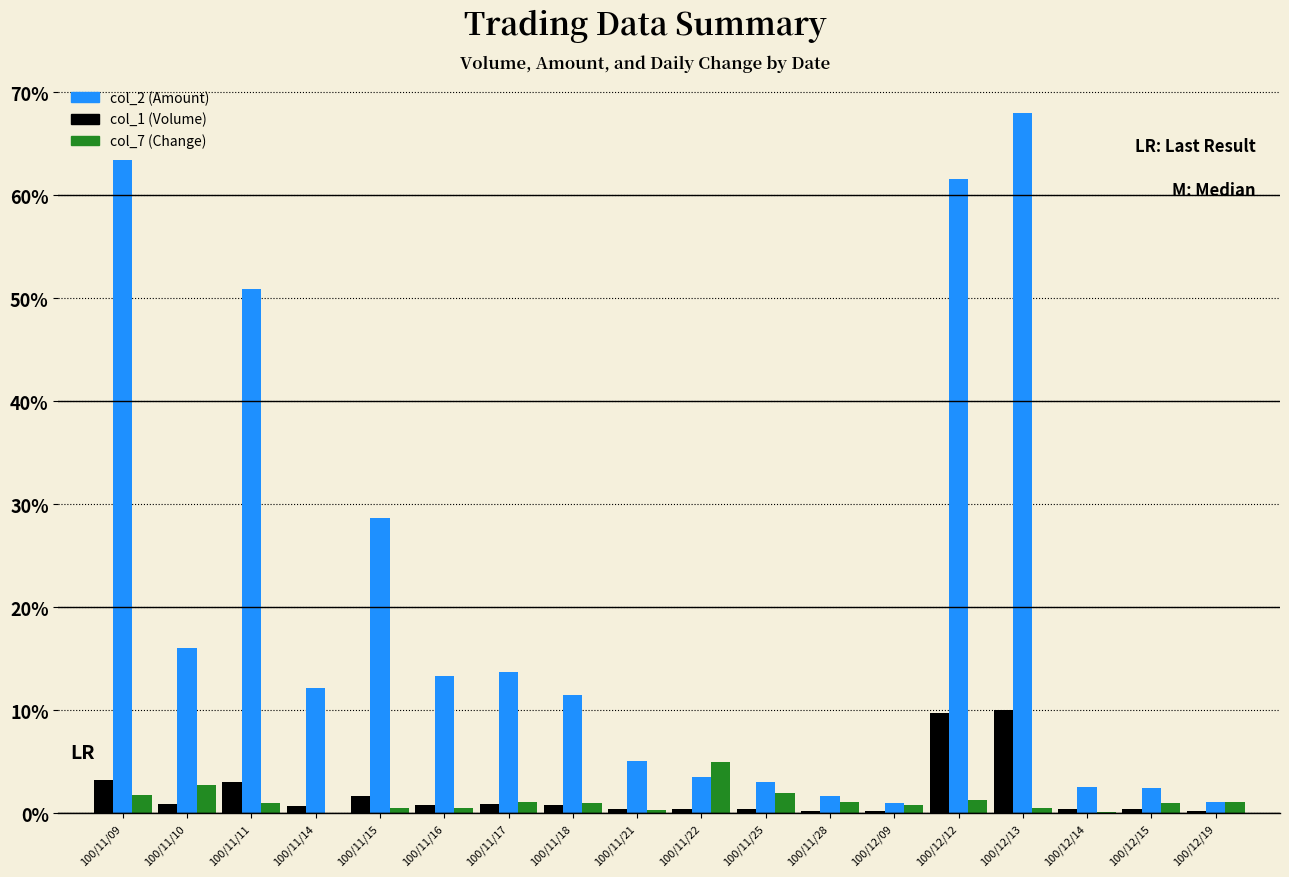

Which label corresponds to the largest value in the chart?

100/12/13